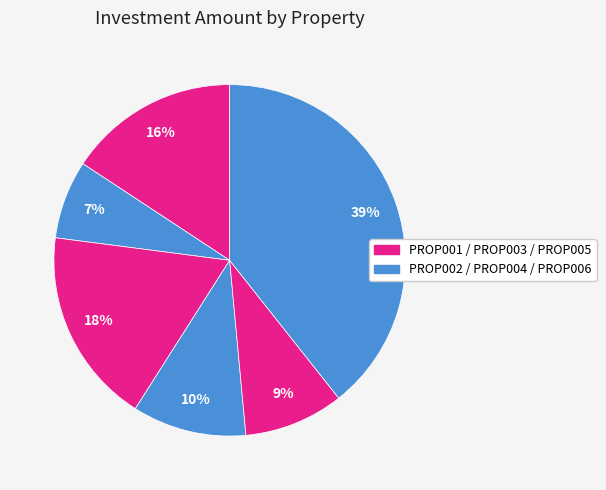

How many slices are in this pie chart?

6